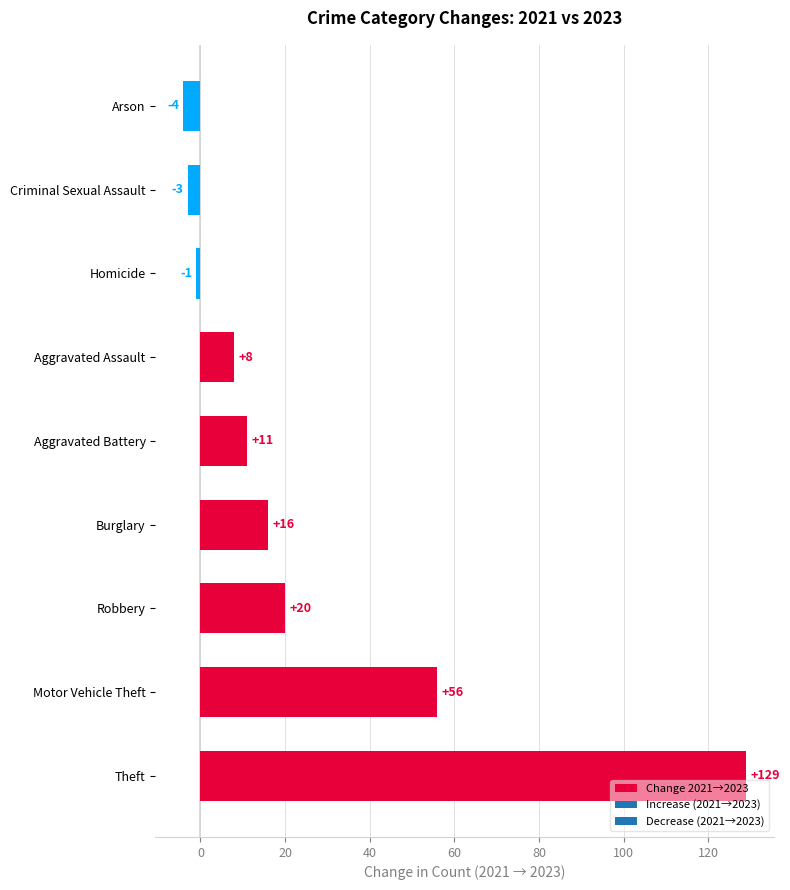

What is the sum of the values at Theft and Arson?

125